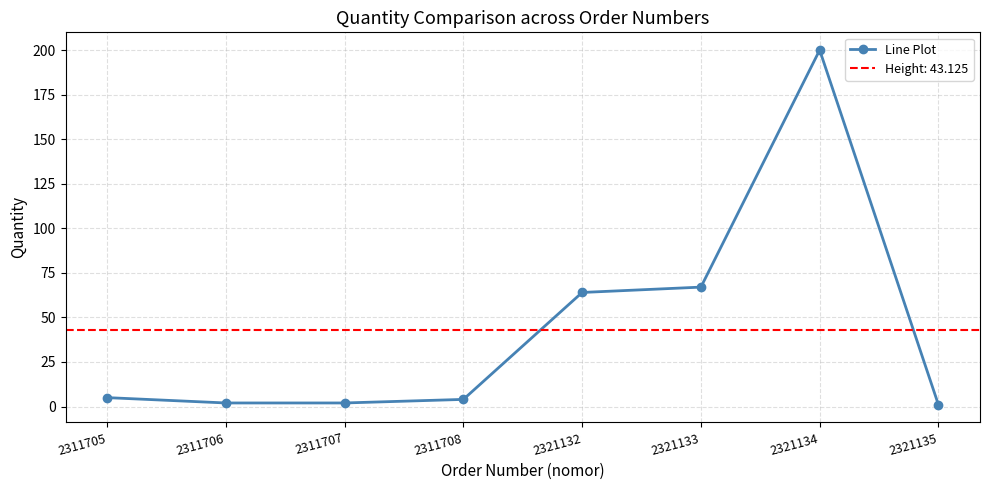

What is the difference between the values at 2321135 and 2321134?

199